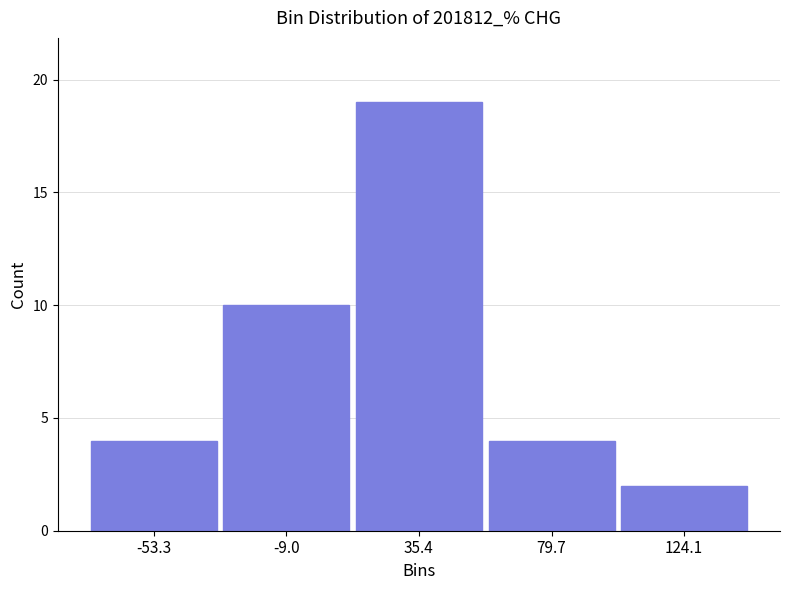

Reading left to right, transcribe this chart: for each bar, give the range it covers on the x-axis and its height. Neither the bar edges nor the heights are printed on the chart, so give them approximately, as read against the axes.

-75 to -30: 4
-30 to 15: 10
15 to 60: 19
60 to 100: 4
100 to 145: 2